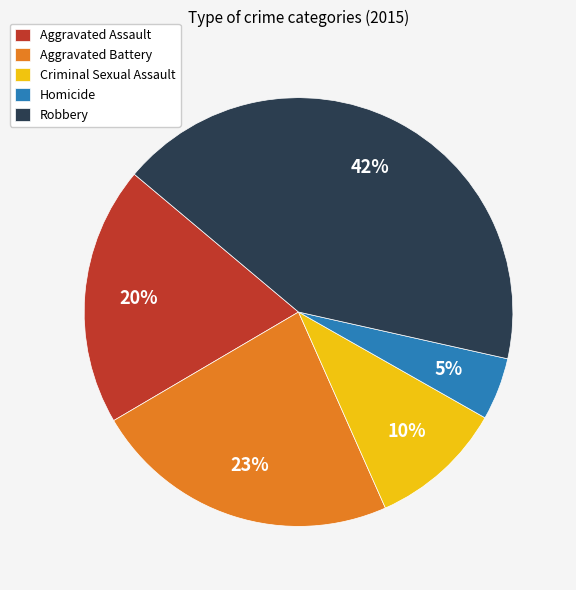

How many slices are in this pie chart?

5